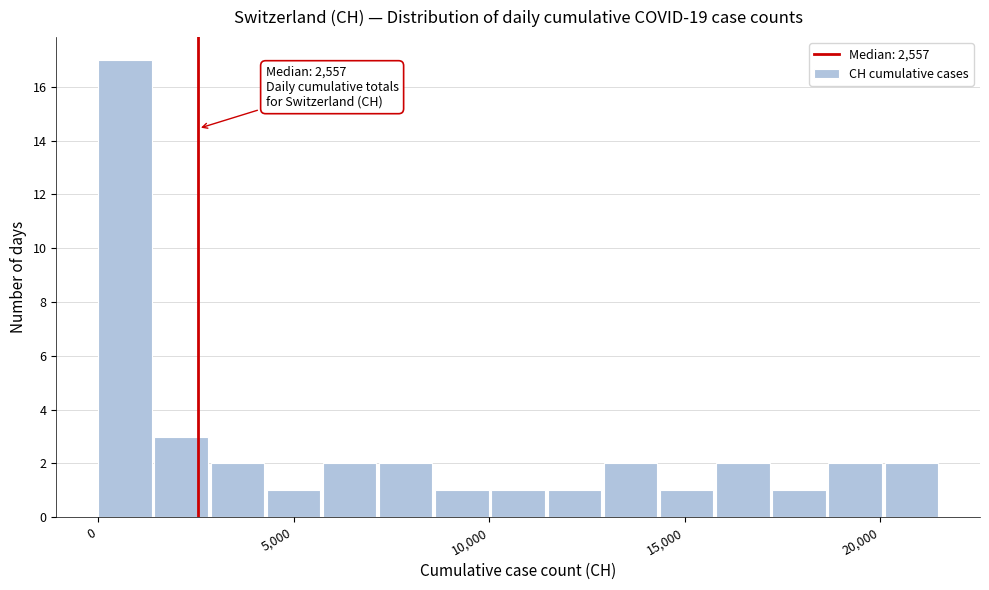

Read against the x-axis, roughly where is the centre of the tallest bar?

500